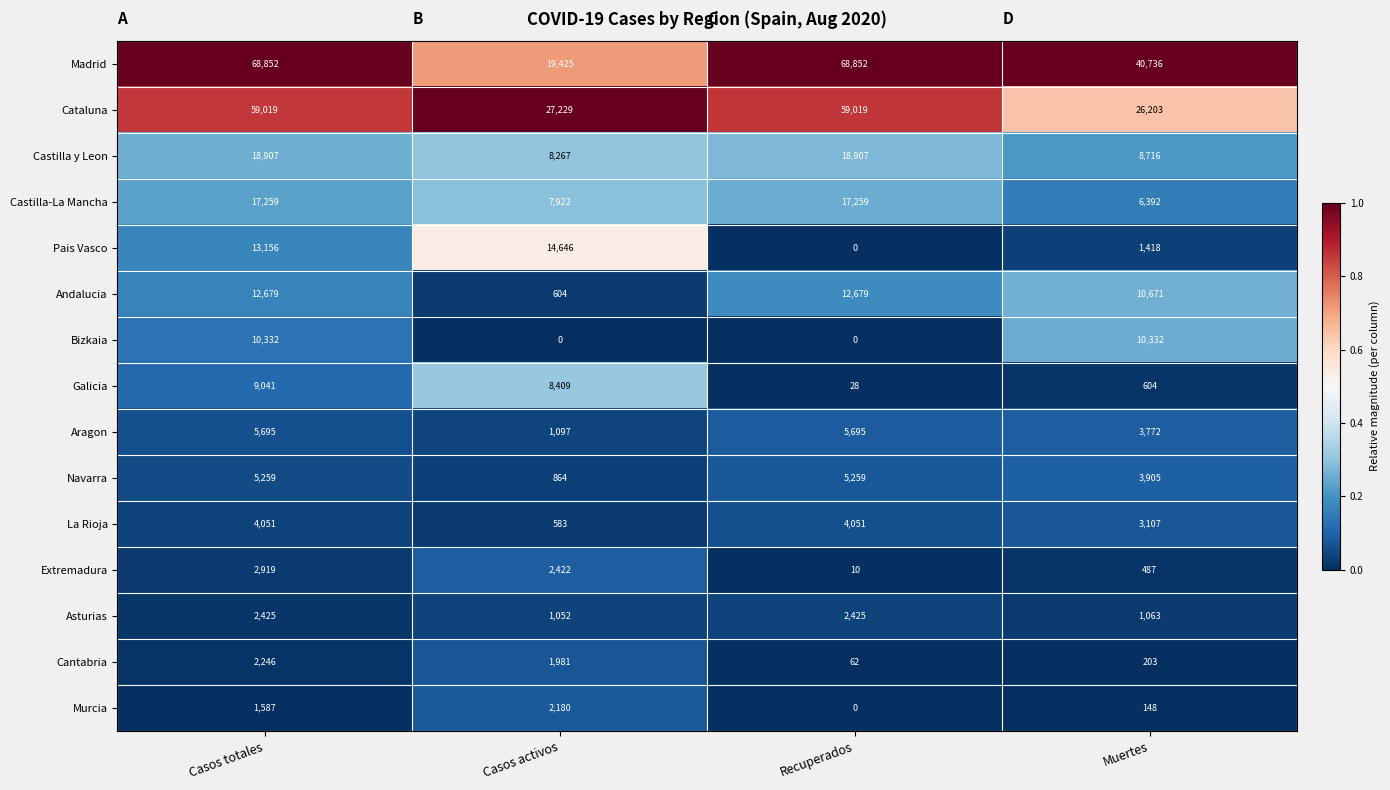

At which label does Castilla y Leon reach its minimum?

Casos activos